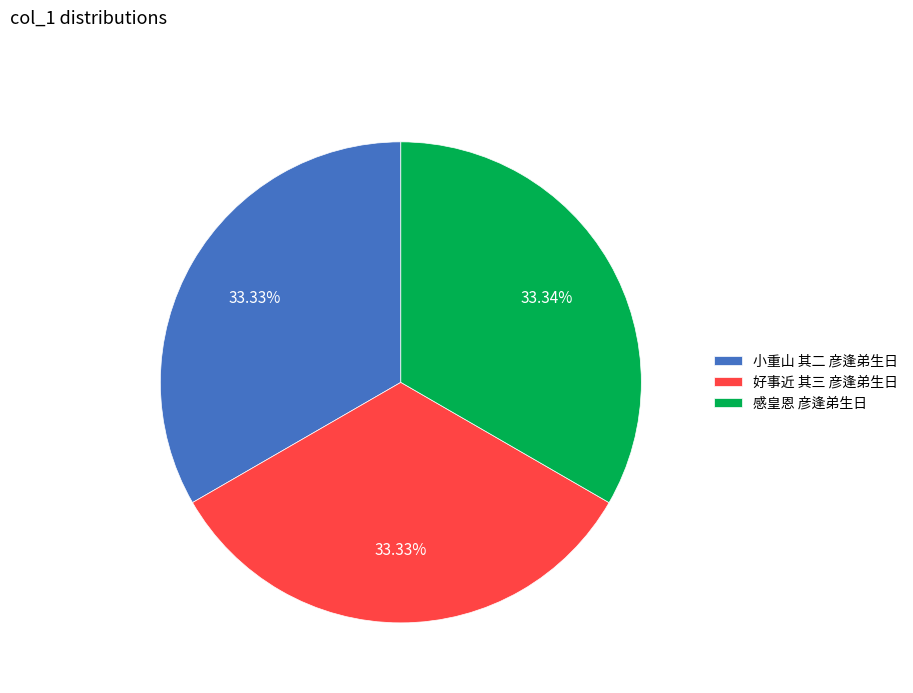

To the nearest percent, what percentage of the pie is 感皇恩 彦逢弟生日?

33%